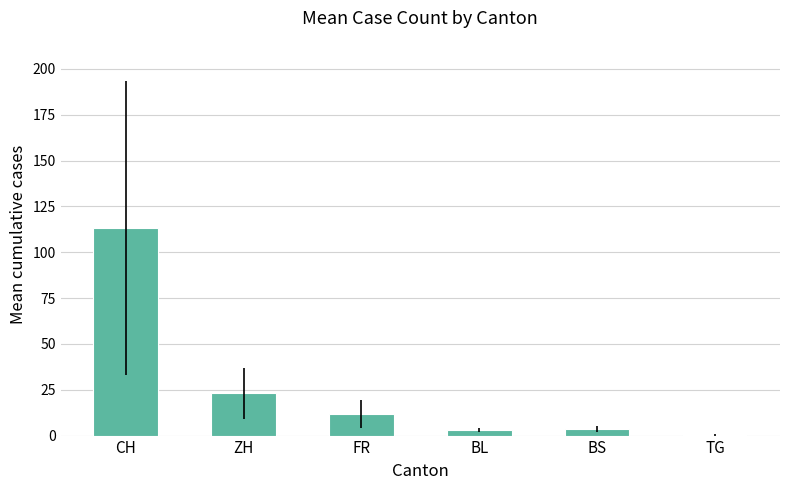

What is the change in value from BL to TG?

-2.6